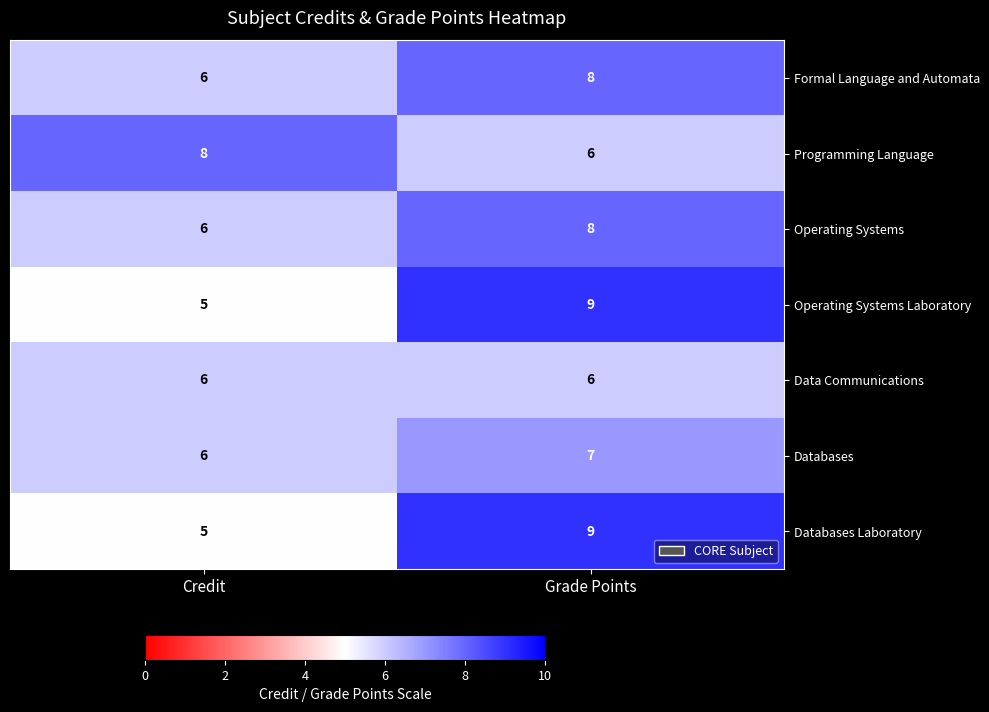

Reading left to right, what are all the values shown in this chart?

Formal Language and Automata: 6	8
Programming Language: 8	6
Operating Systems: 6	8
Operating Systems Laboratory: 5	9
Data Communications: 6	6
Databases: 6	7
Databases Laboratory: 5	9